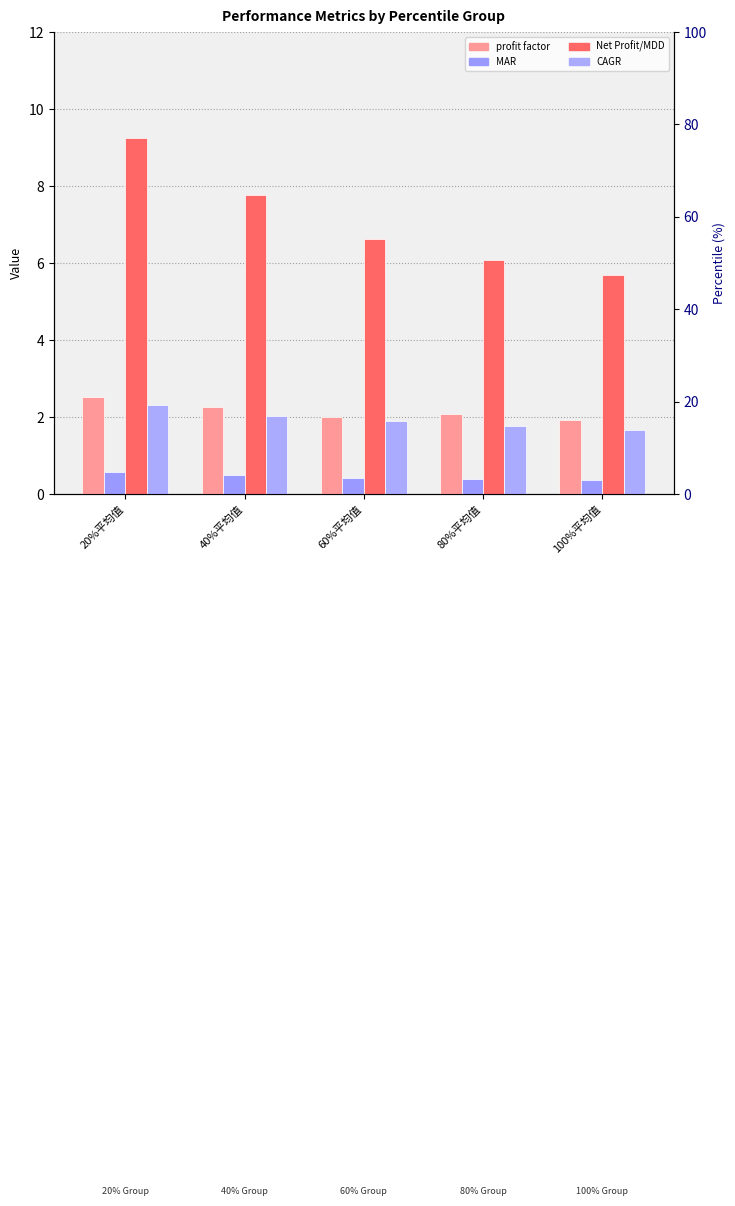

What is the average value of the profit factor series?

2.2